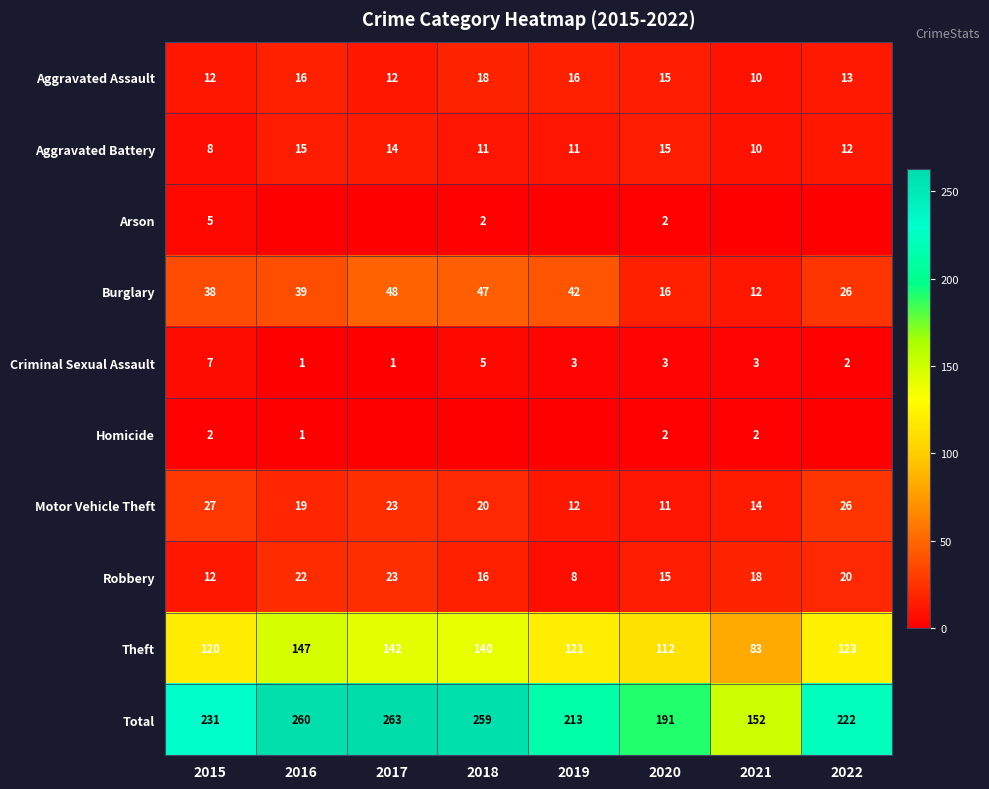

What is the difference between the maximum and second lowest values in the Robbery series?

11